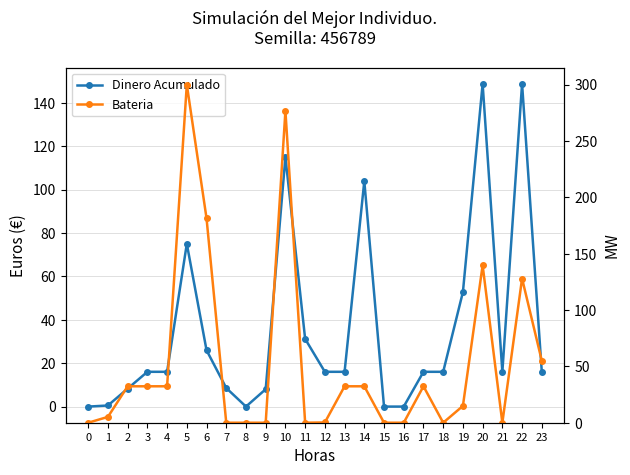

Reading left to right, extract all data points from this chart.

Dinero Acumulado: 0.0	0.5	8.3	16.0	16.0	75.0	26.0	8.6	0.0	8.0	114.9	31.2	16.0	16.0	103.9	0.0	0.0	16.0	16.0	52.8	148.7	16.0	148.7	16.0
Bateria: 0.0	5.2	32.3	32.3	32.3	300.0	181.4	0.0	0.0	0.0	276.7	0.0	0.2	32.3	32.3	0.0	0.0	32.3	0.0	14.9	139.7	0.0	127.9	55.0